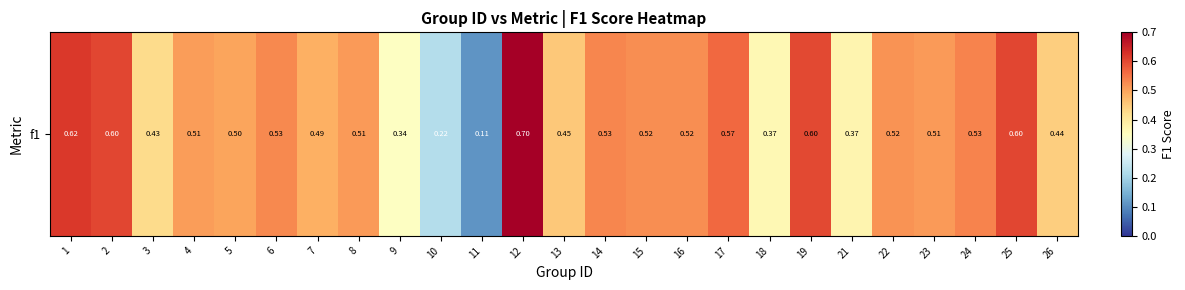

List the labels in order of value, largest first.

12, 1, 2, 25, 19, 17, 24, 14, 6, 15, 16, 22, 23, 8, 4, 5, 7, 13, 26, 3, 21, 18, 9, 10, 11